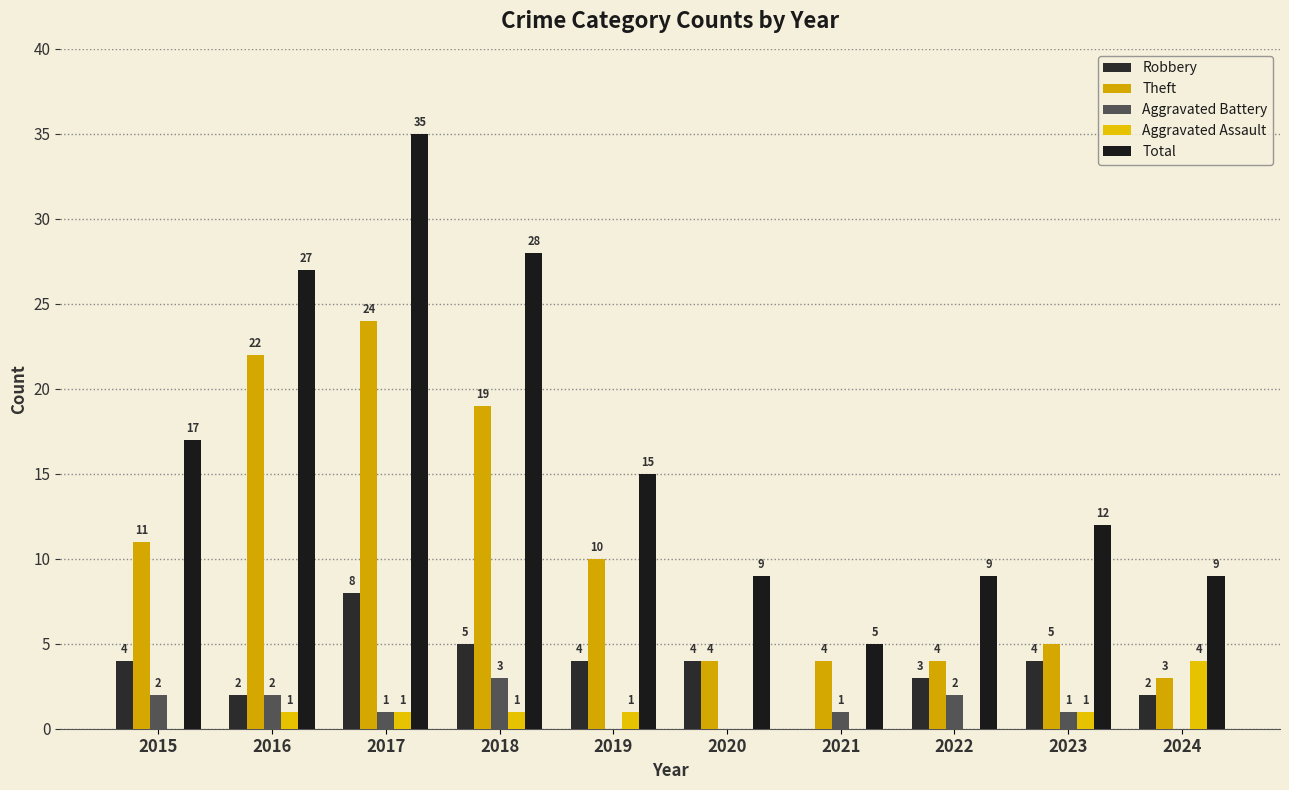

Which category has the lowest value in the Aggravated Assault series?

2015